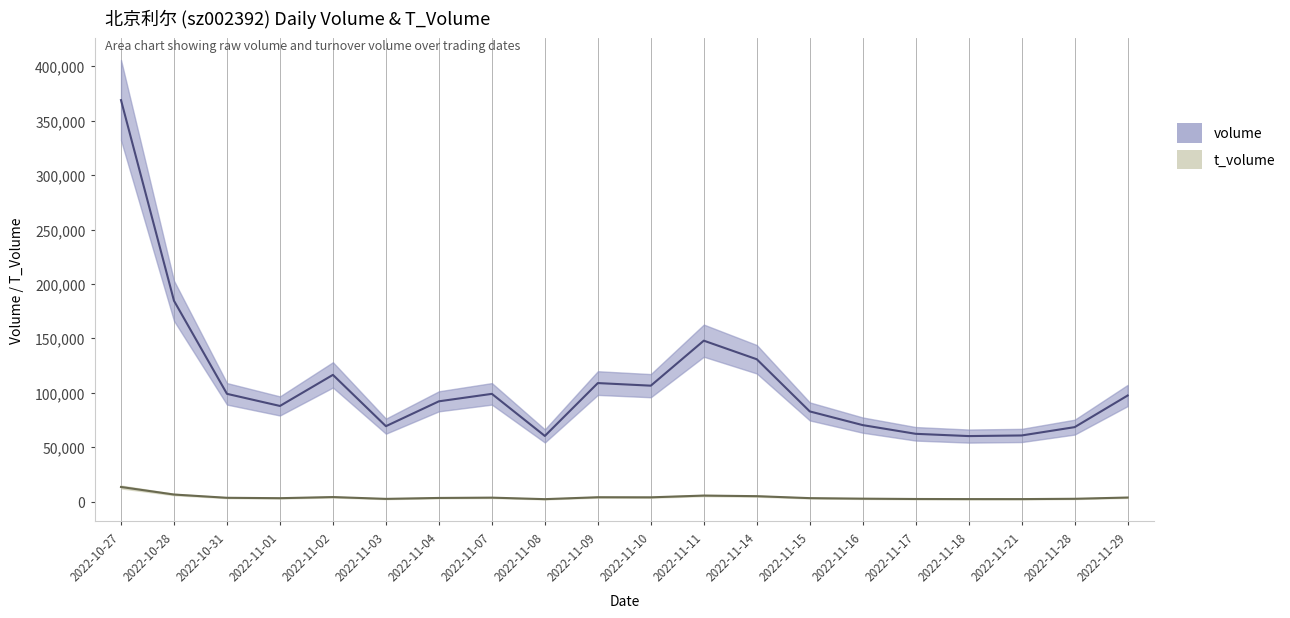

Is it true that volume equals 97436 at 2022-11-29?

True